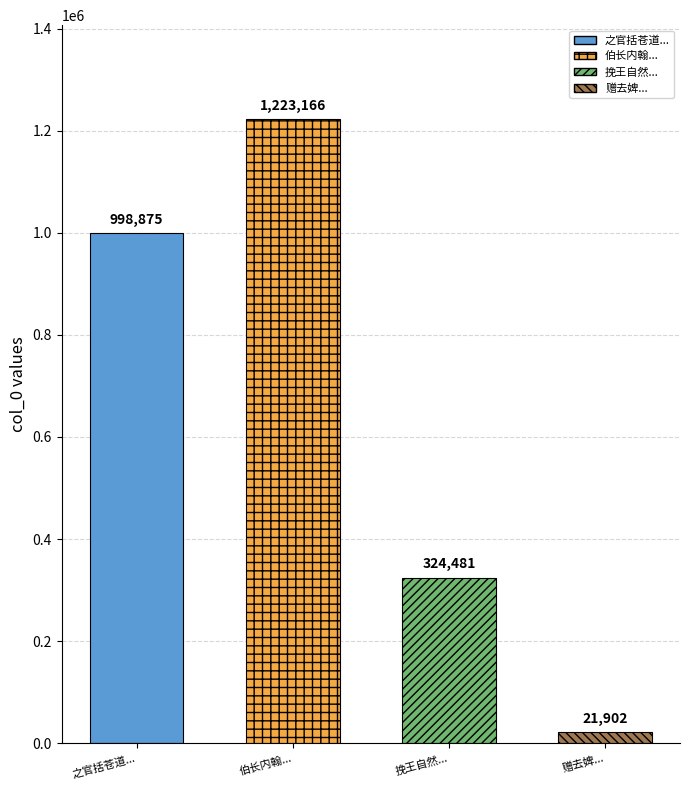

Are the bars horizontal?

No